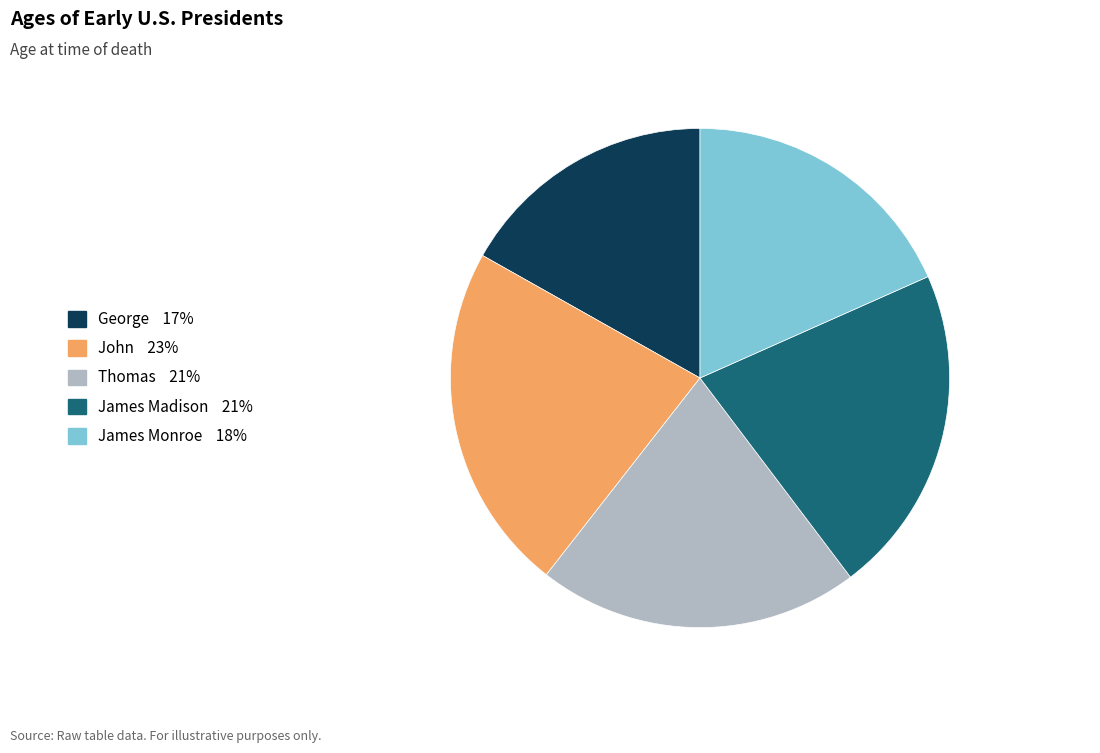

Is the sum of James Madison and Thomas greater than half?

No